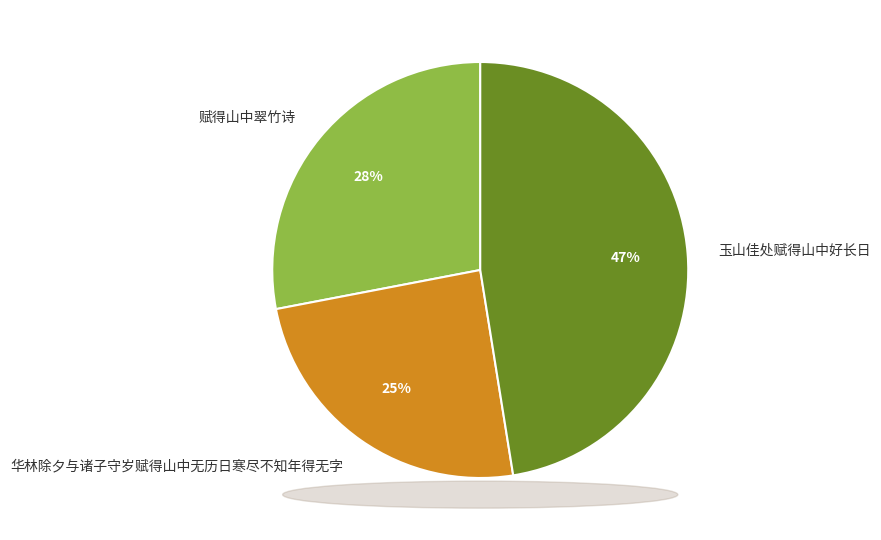

True or false: 华林除夕与诸子守岁赋得山中无历日寒尽不知年得无字 accounts for 35% of the total.

False